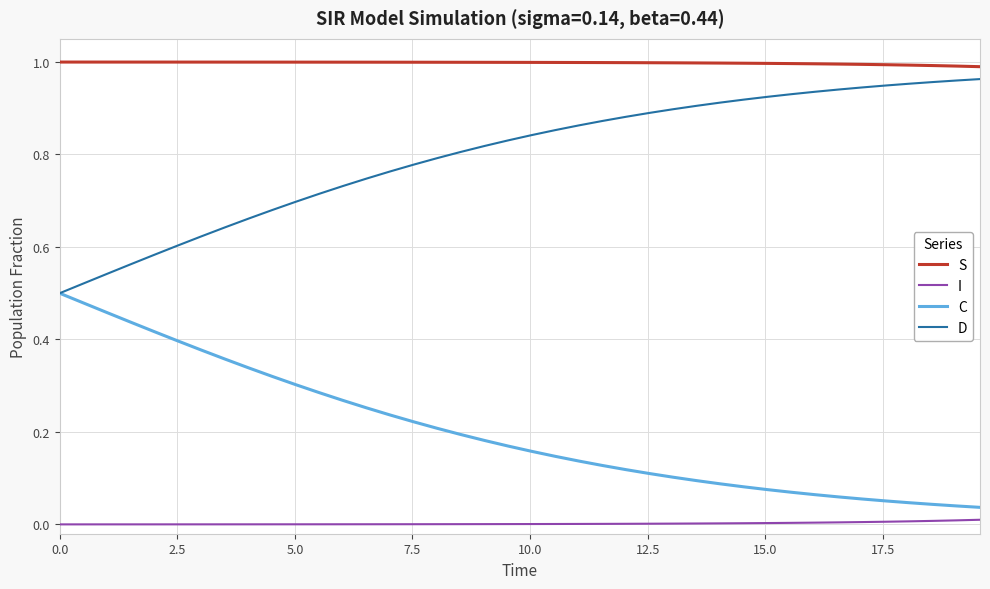

What are all the series names shown in the legend?

S, I, C, D